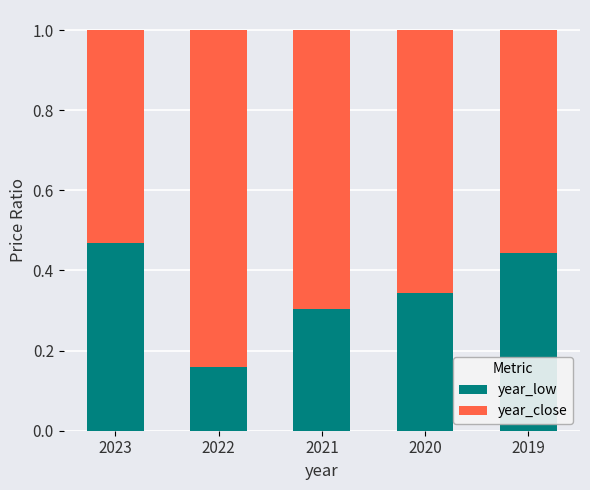

What is the sum of all year_low values?

1.7